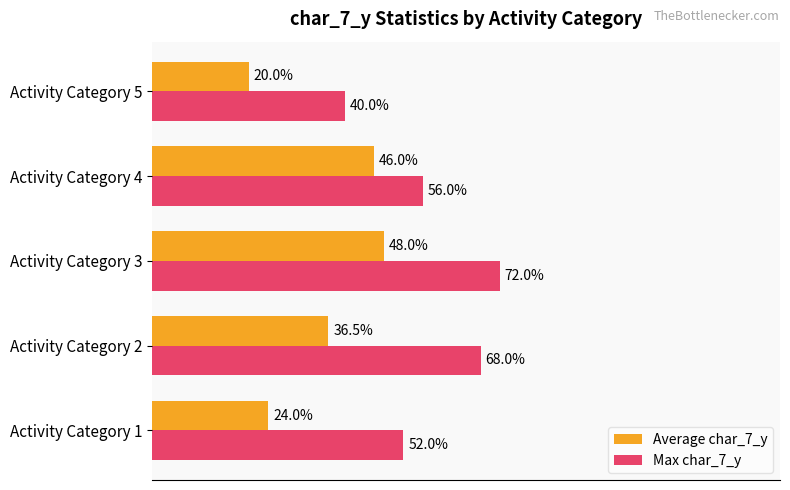

At which label does Max char_7_y reach its peak?

Activity Category 3